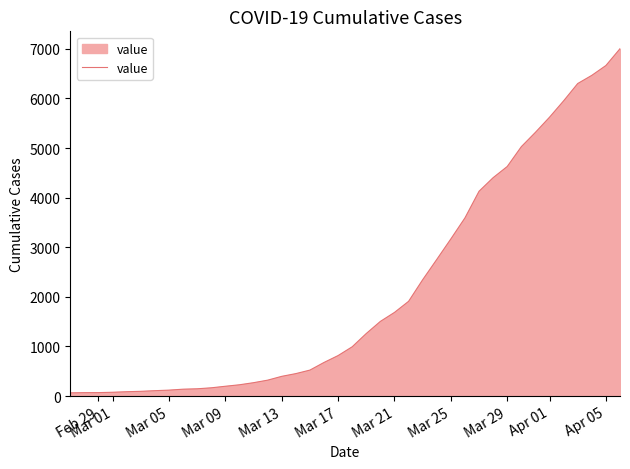

What is the difference between the second highest and minimum values?

6600